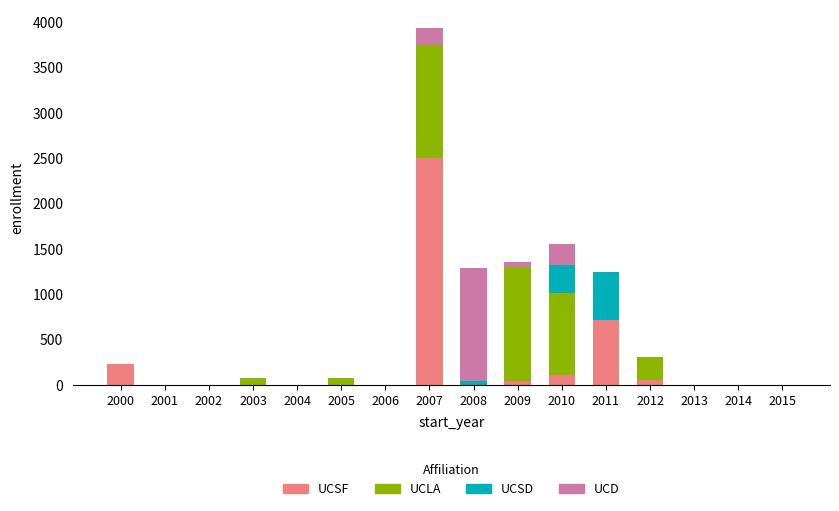

At which category is the sum across all series the highest?

2007